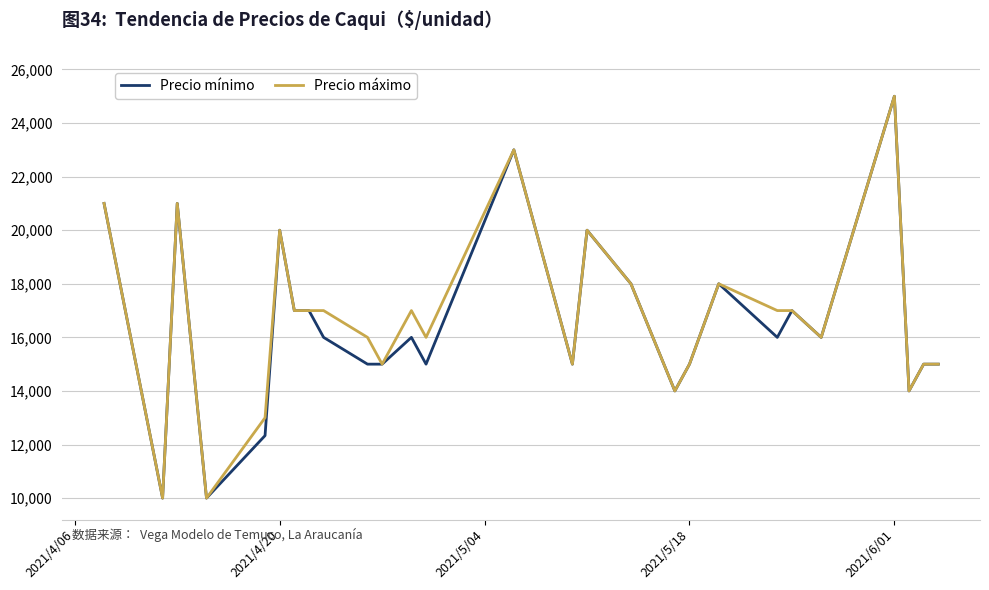

What is the difference between the maximum and minimum values in the Precio mínimo series?

15000